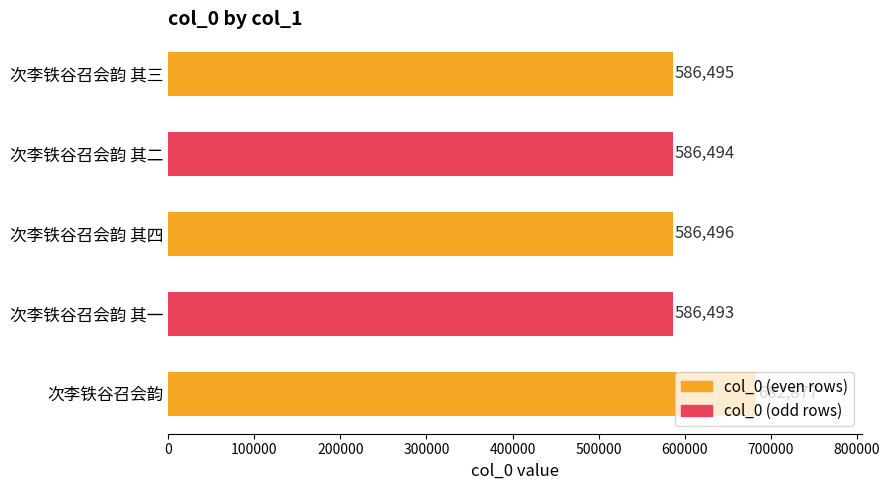

What is the approximate value at 次李铁谷召会韵 其二, to the nearest 50?

586500